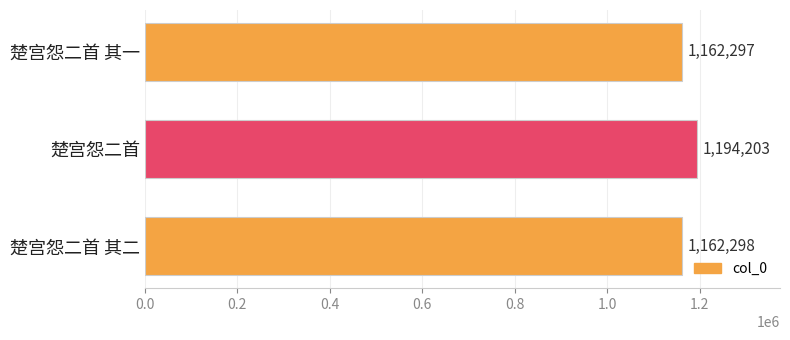

Reading top to bottom, list all the values displayed in this chart.

楚宫怨二首 其一=1162297	楚宫怨二首=1194203	楚宫怨二首 其二=1162298